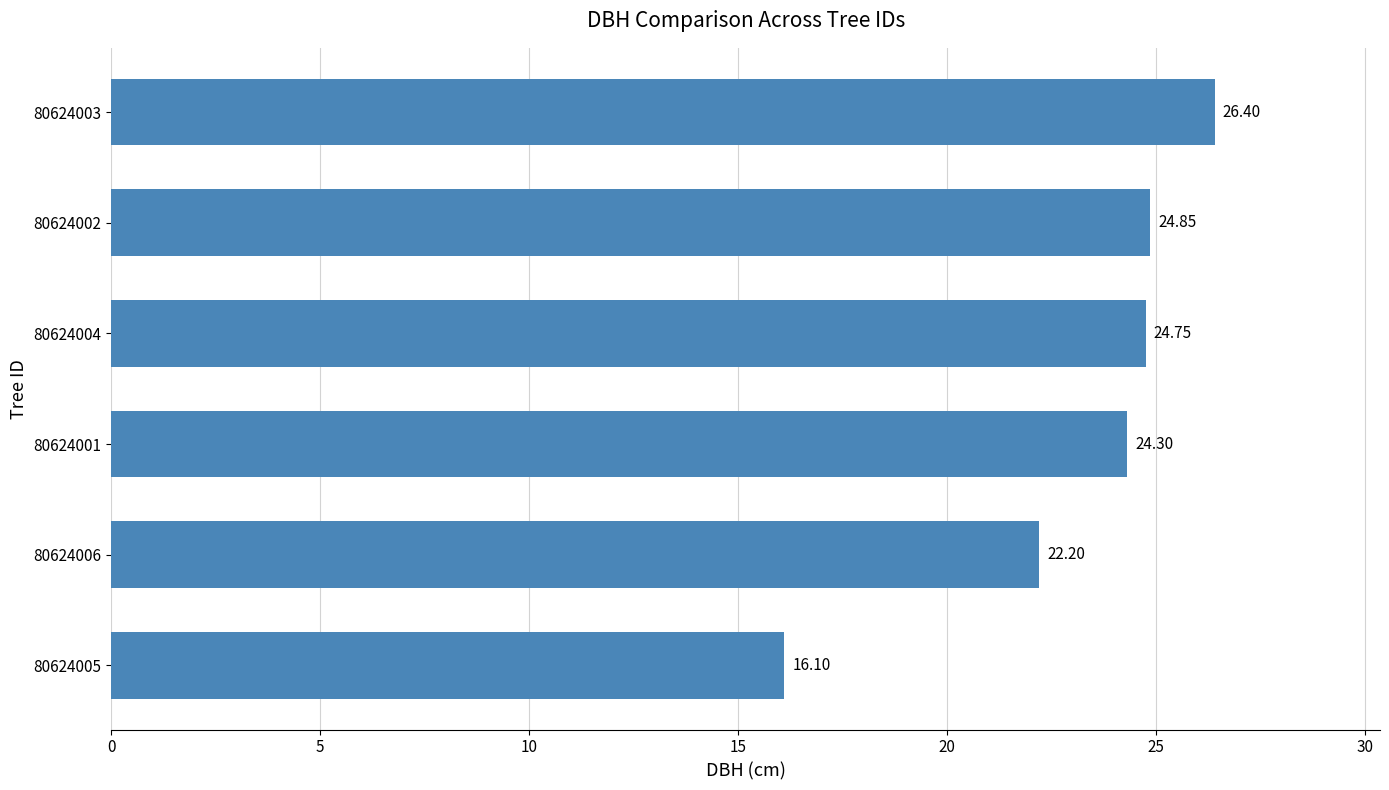

Are the bars grouped side by side (vs. stacked)?

No